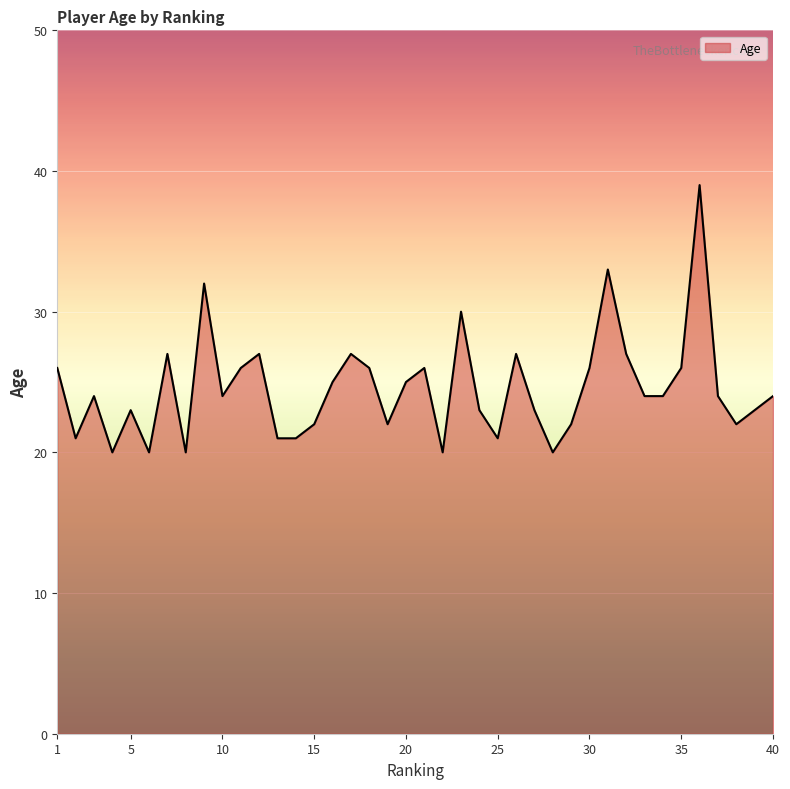

What is the greatest value displayed?

39